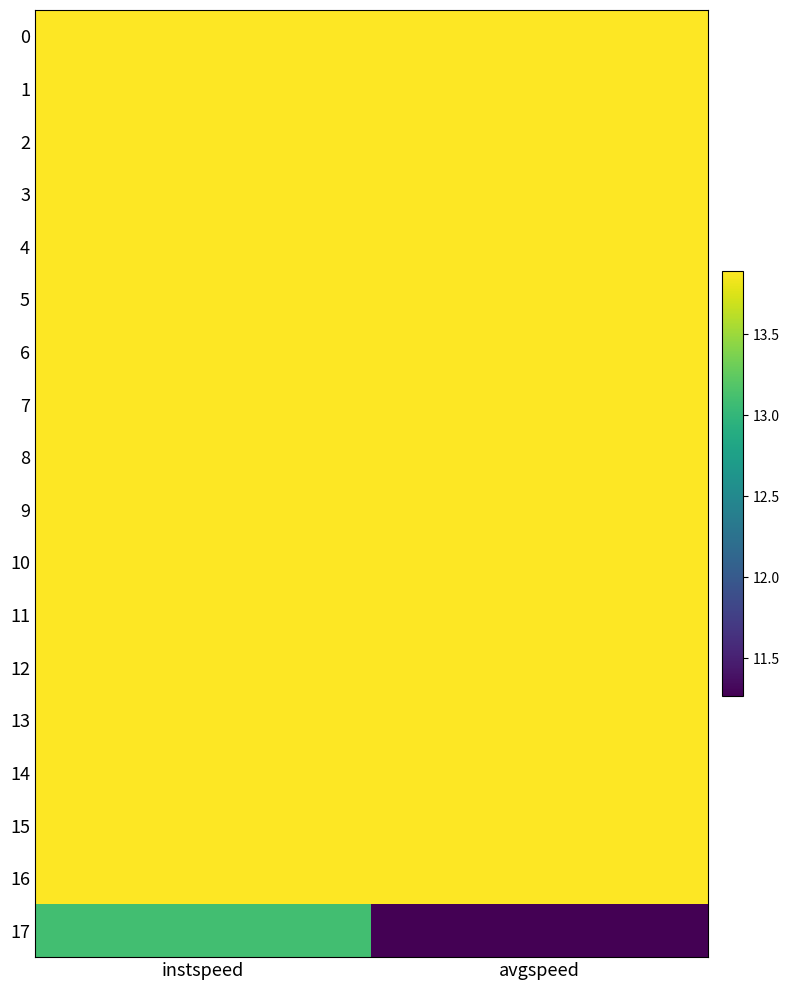

What is the difference between the highest and lowest values at avgspeed?

2.6